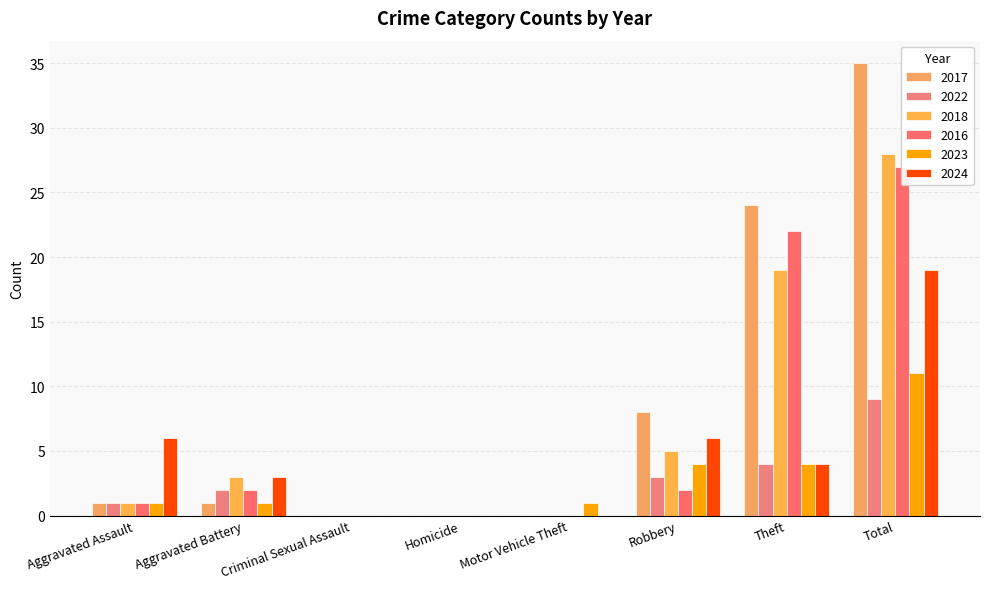

What position from the right is Homicide?

5